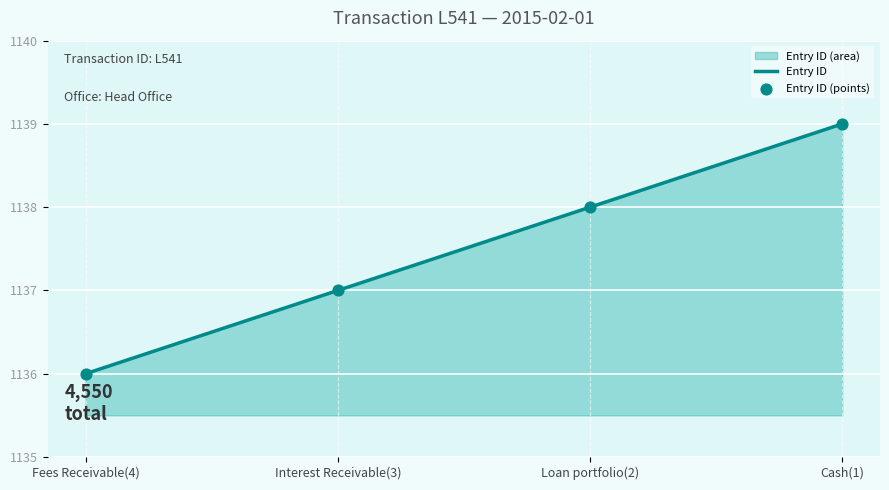

Which series reaches the minimum Y coordinate?

Entry ID